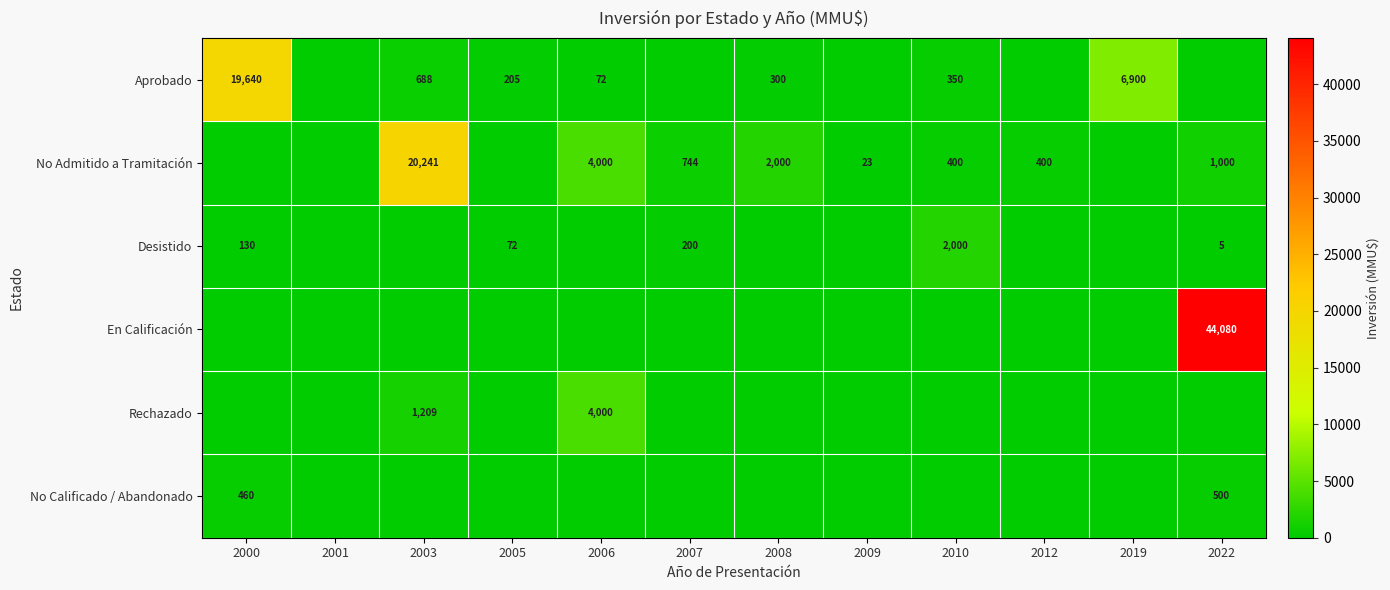

The No Admitido a Tramitación series shows 359 at 2022. True or false?

False